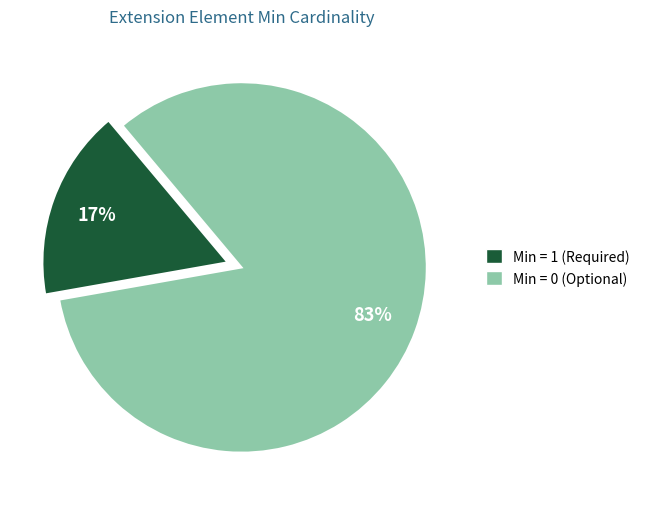

Count the number of slices in the pie.

2